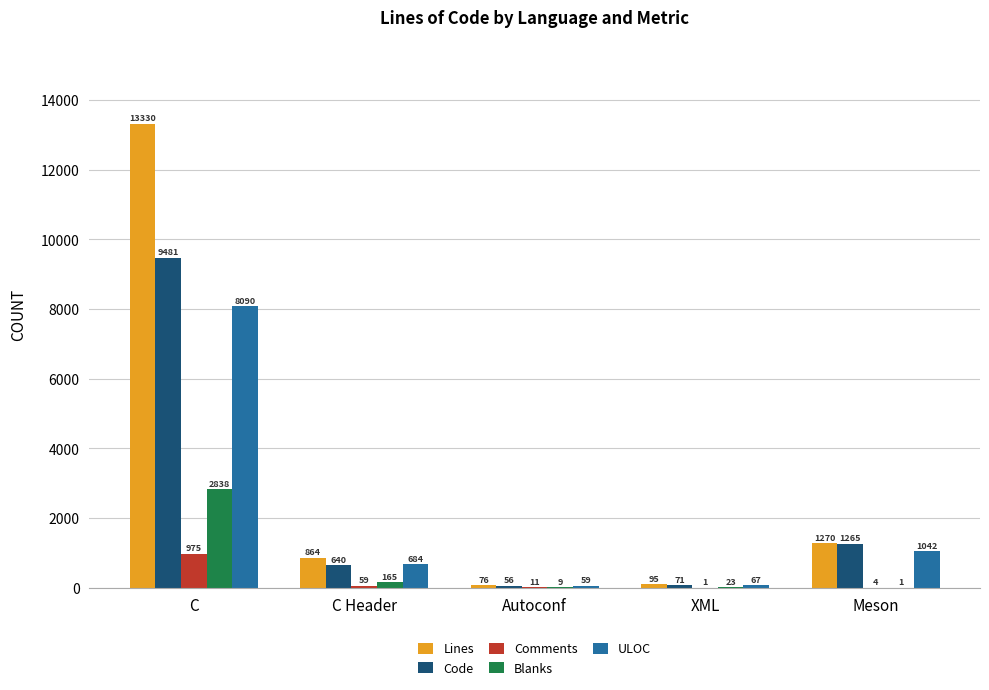

What is the spread (max minus min) of values at C Header?

805